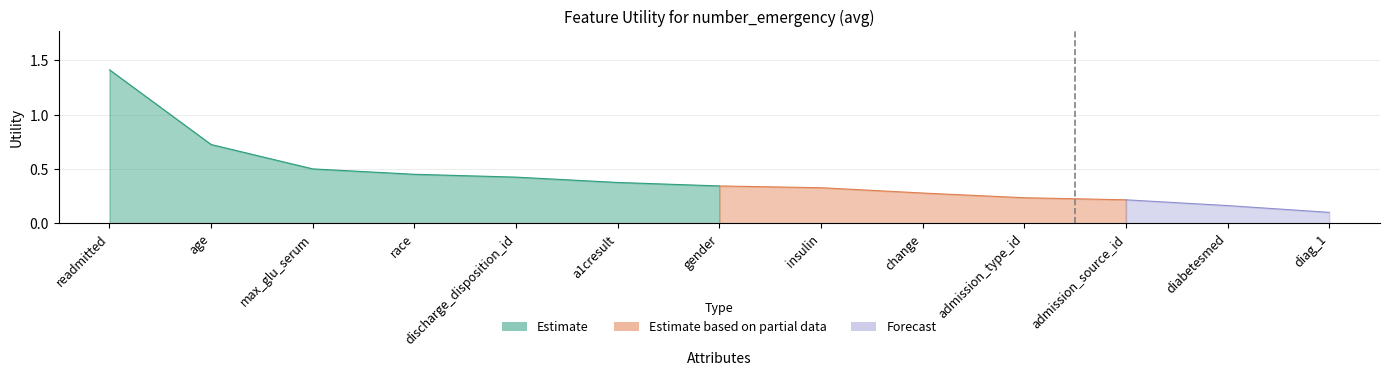

What is the label of the 8th point from the left?

insulin